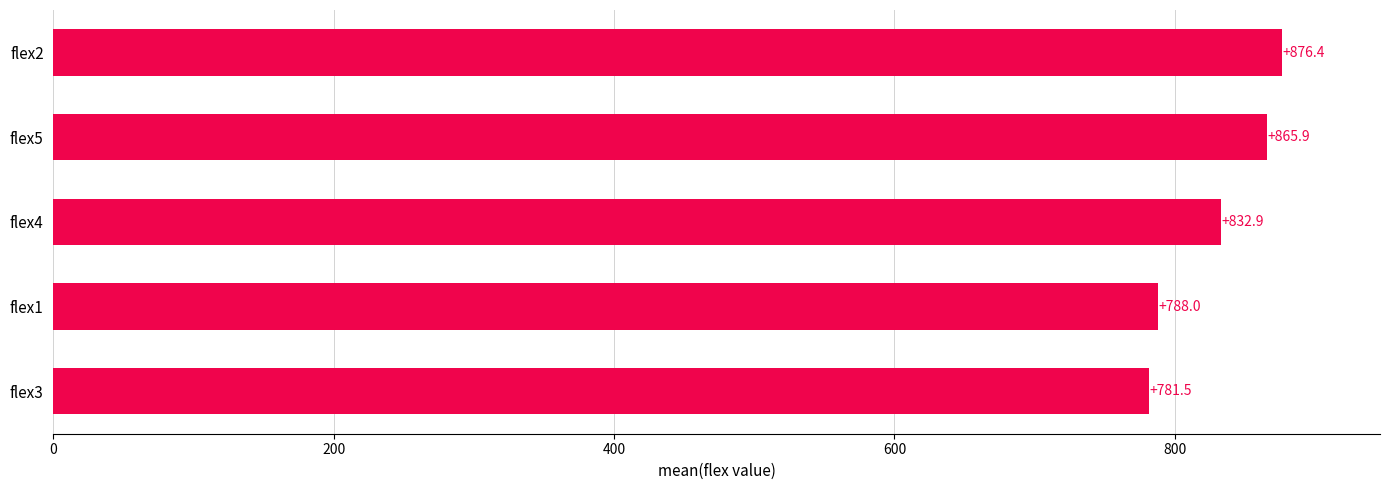

What is the sum of all values?

4144.6